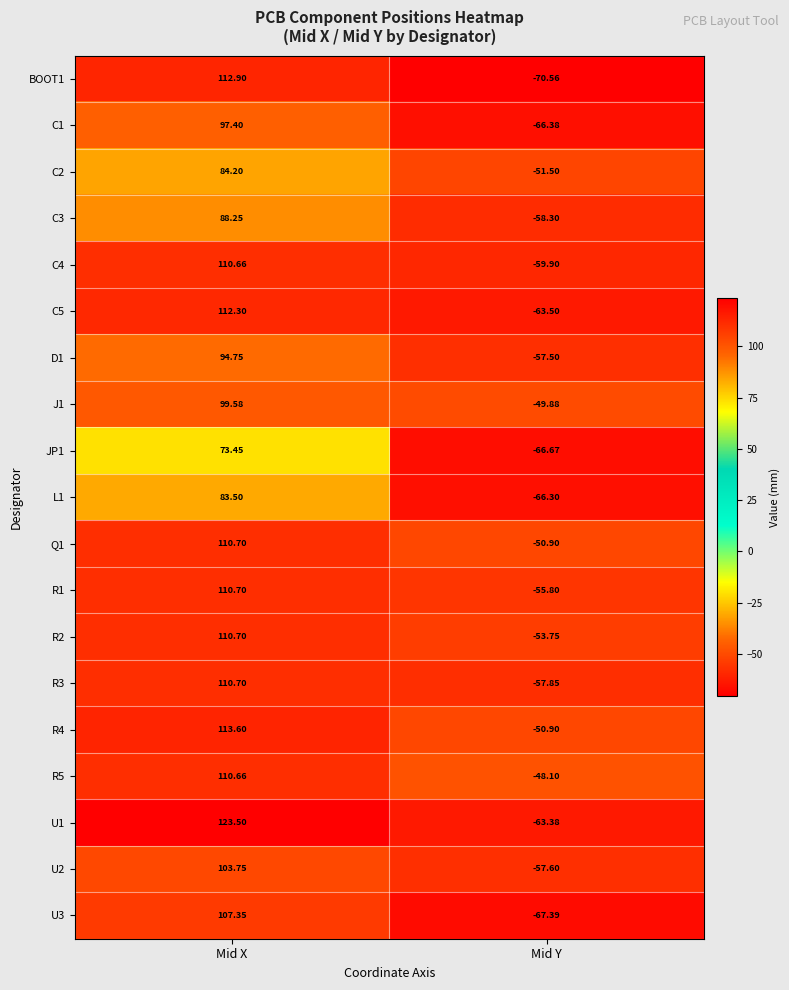

Is the value of U3 at Mid X greater than the value of C3 at Mid Y?

Yes